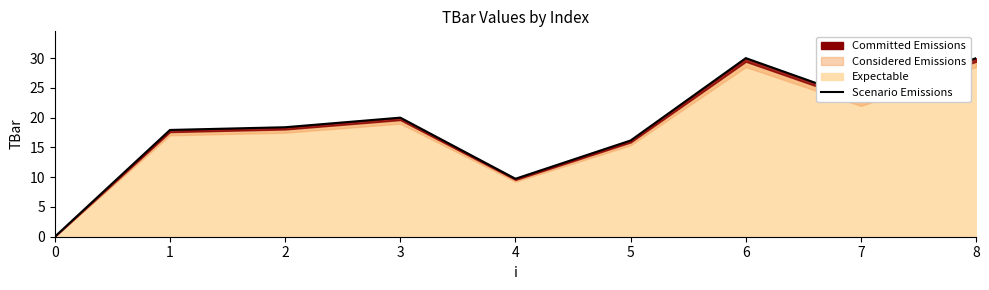

What is the average value?

18.4